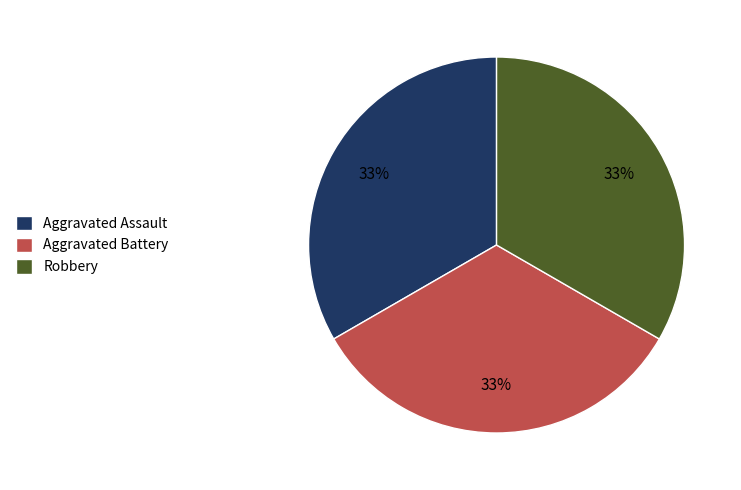

How many segments does this pie chart have?

3